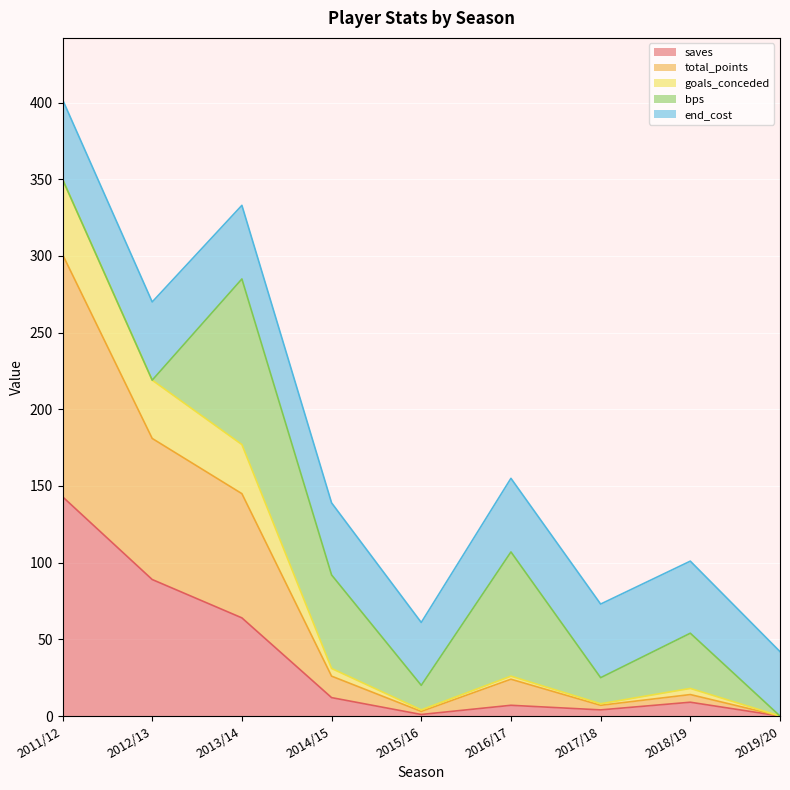

At which category is the sum across all series the highest?

2011/12